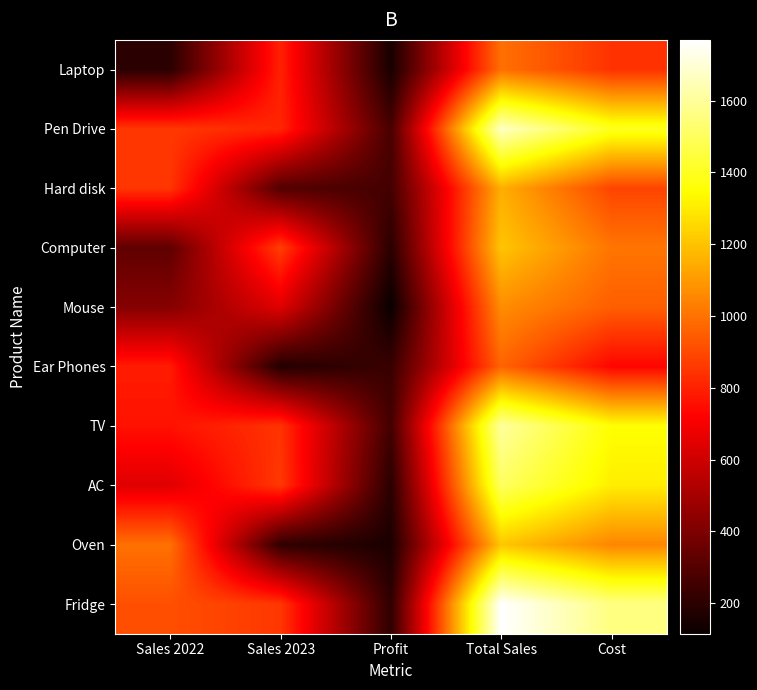

Count the number of data series in this chart.

10